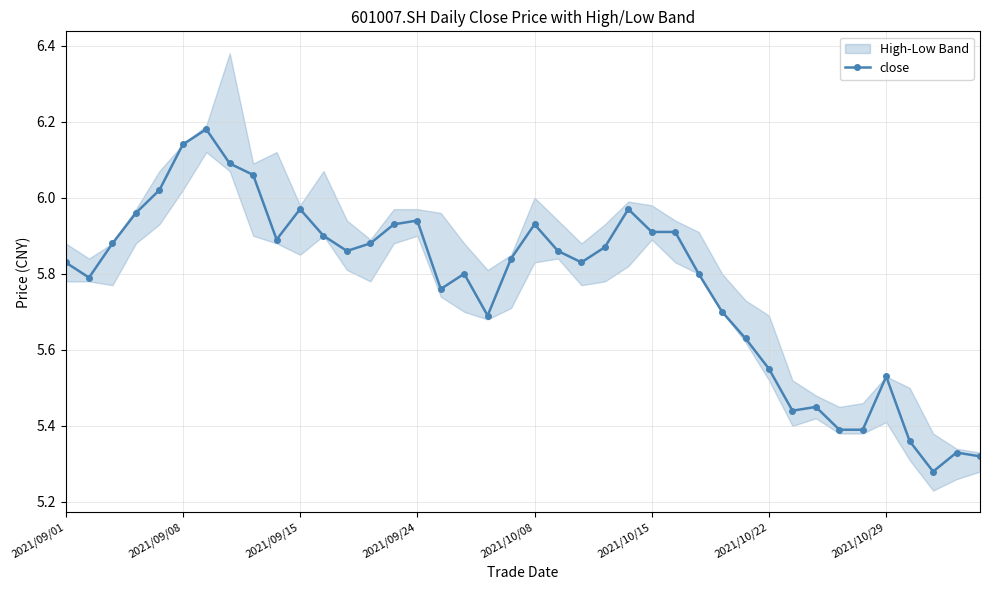

Which category has the lowest value across all series?

37